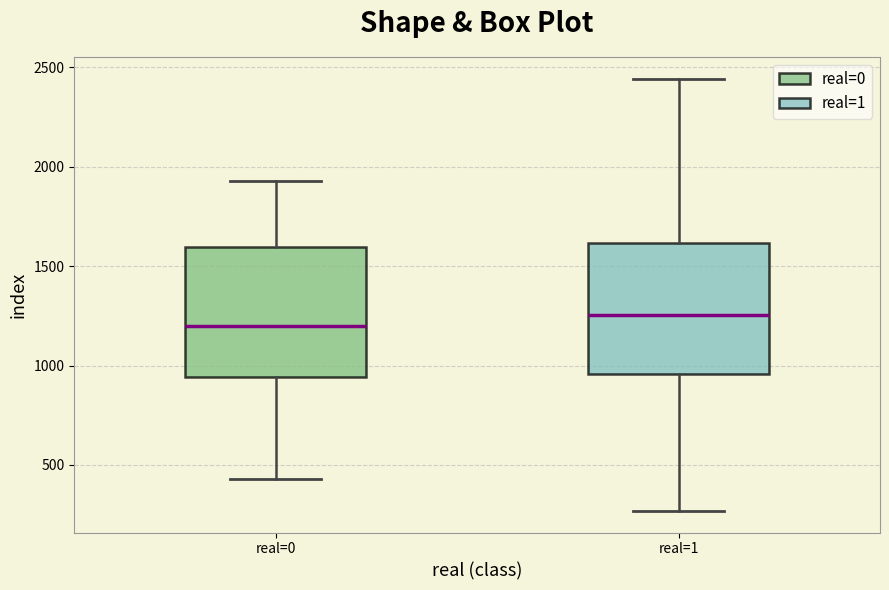

Which box has the lowest median line?

real=0